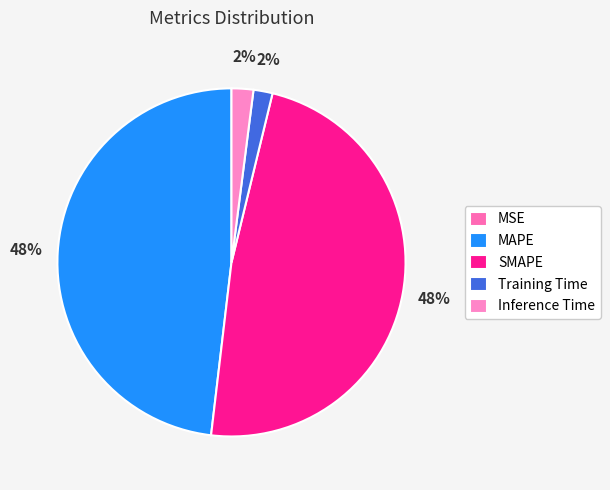

Rank the categories by value from lowest to highest.

MSE, Training Time, Inference Time, SMAPE, MAPE